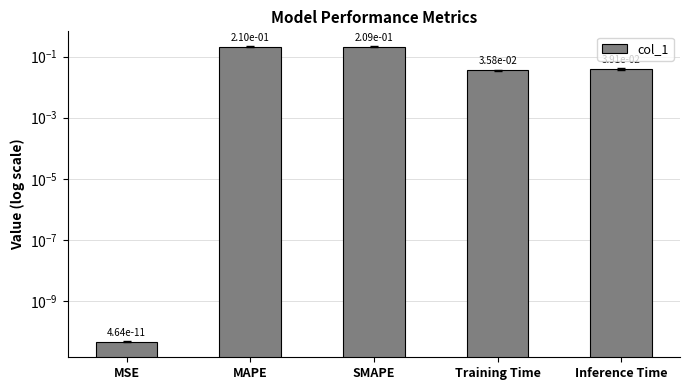

Count the number of data series in this chart.

1